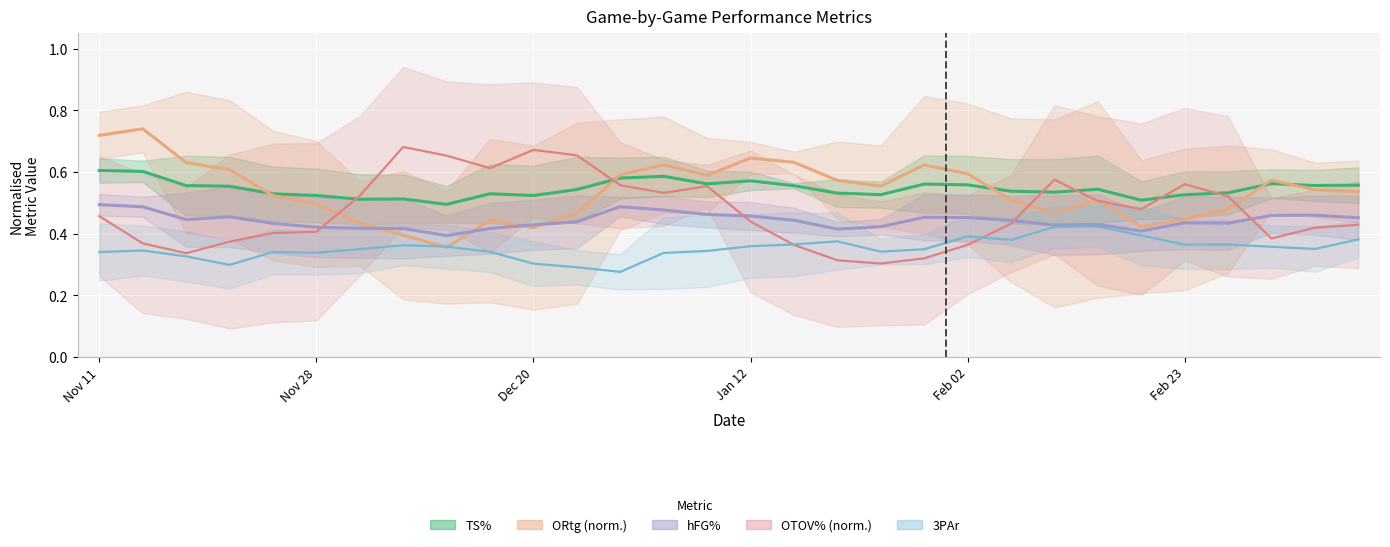

What is the value of the hFG% point at the 20th from the left?

0.5